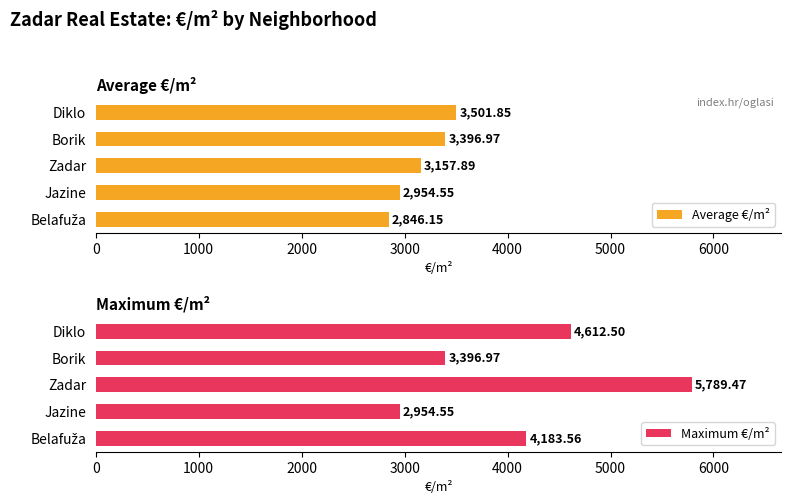

Which series has the largest total across all categories?

Maximum €/m²